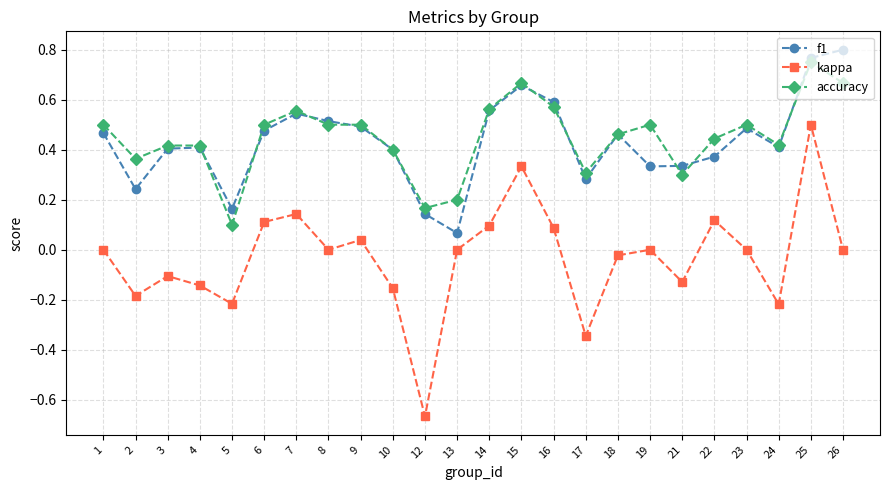

True or false: f1 and kappa intersect in this chart.

False